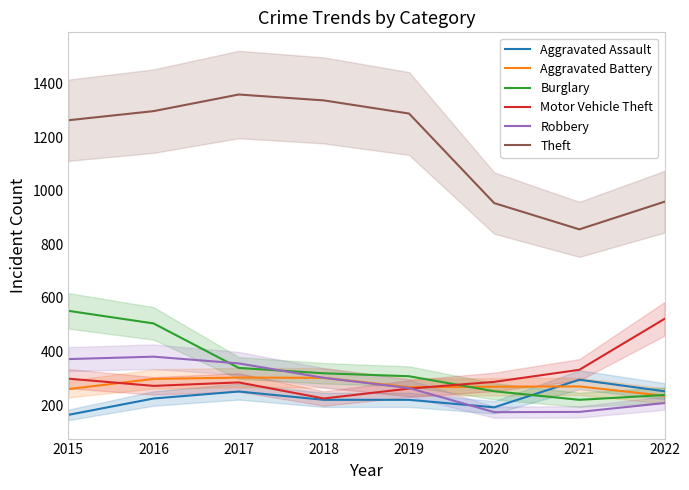

What is the difference between the second highest and minimum values in the Aggravated Battery series?

67